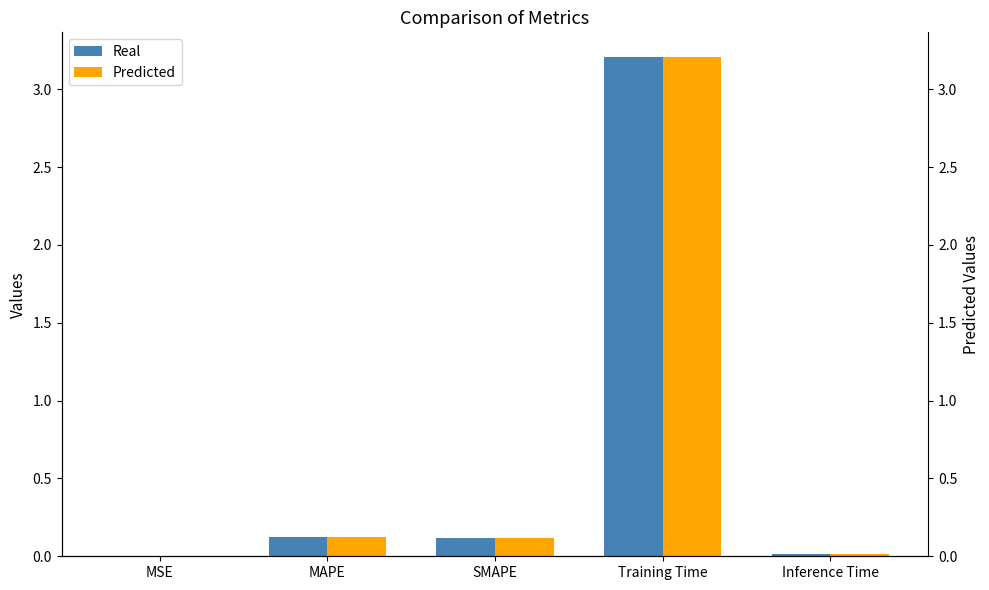

How many groups of bars are there?

5